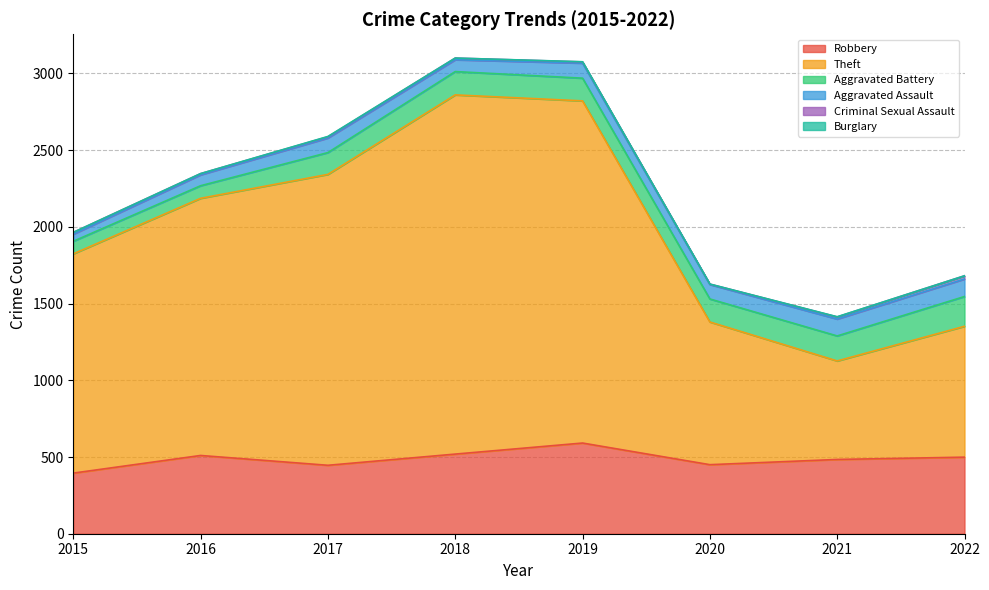

List the series in order of their peak value, lowest first.

Burglary, Criminal Sexual Assault, Aggravated Assault, Aggravated Battery, Robbery, Theft